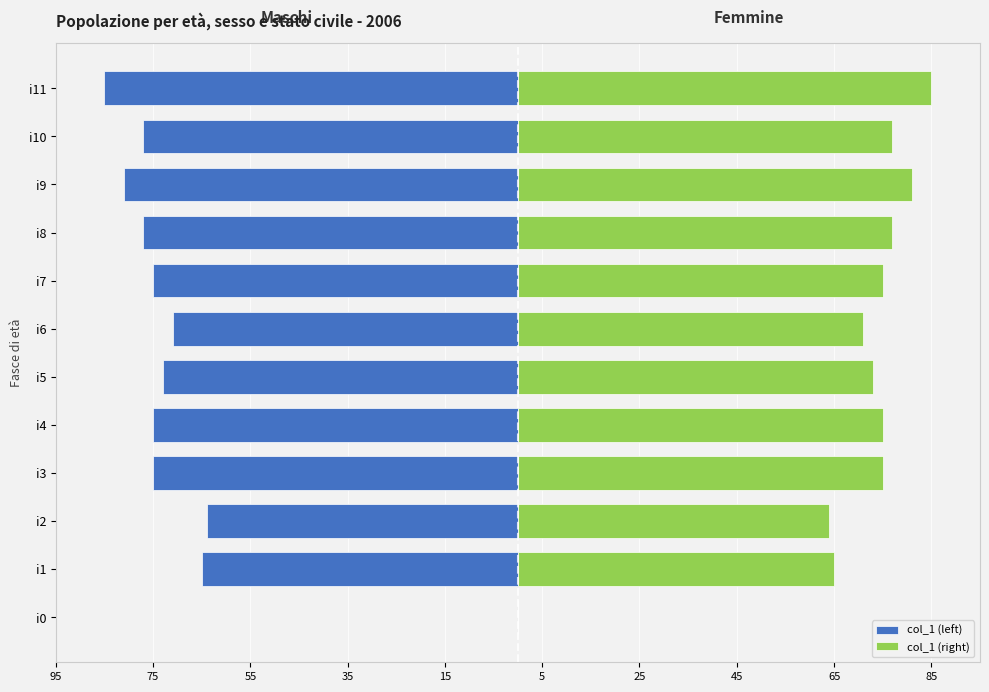

Is it true that col_1 (right) equals 88 at i2?

False